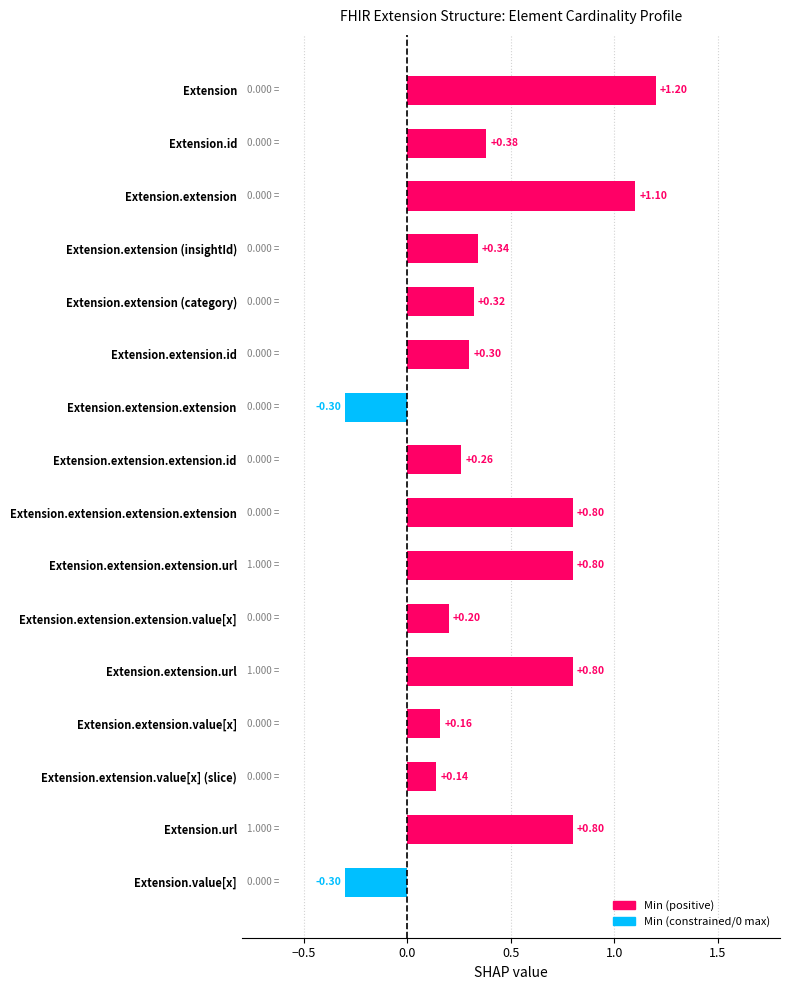

What is the minimum value shown in the chart?

-0.3